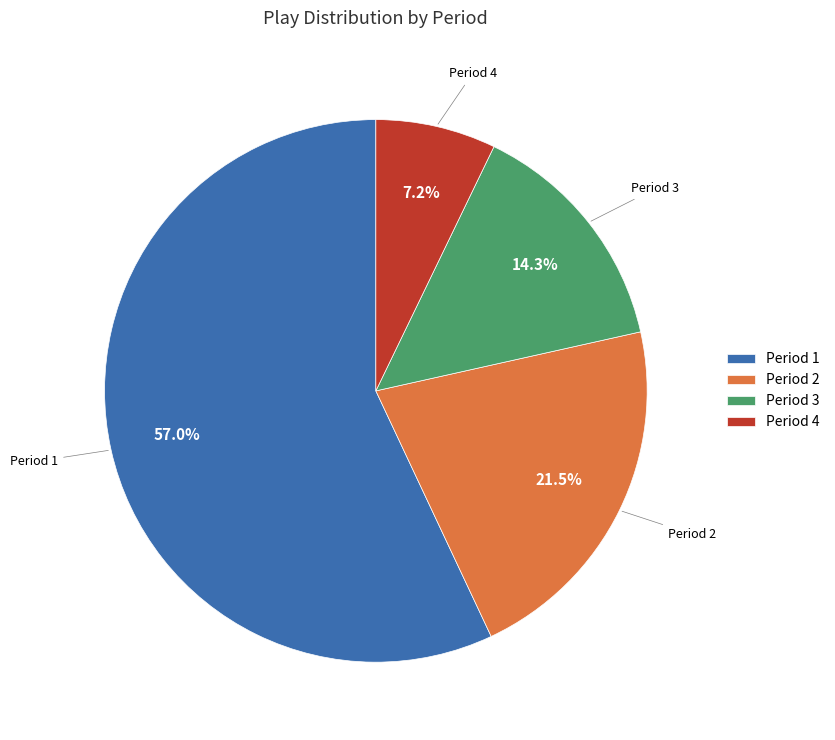

Rank the categories by value from highest to lowest.

Period 1, Period 2, Period 3, Period 4